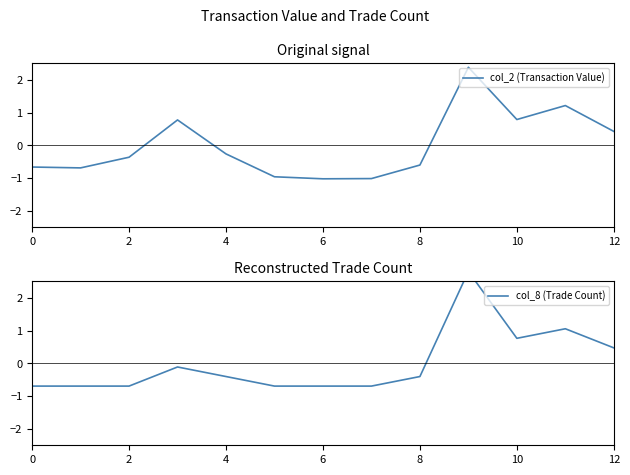

Rank the series by their average value, from lowest to highest.

col_8 (Trade Count), col_2 (Transaction Value)